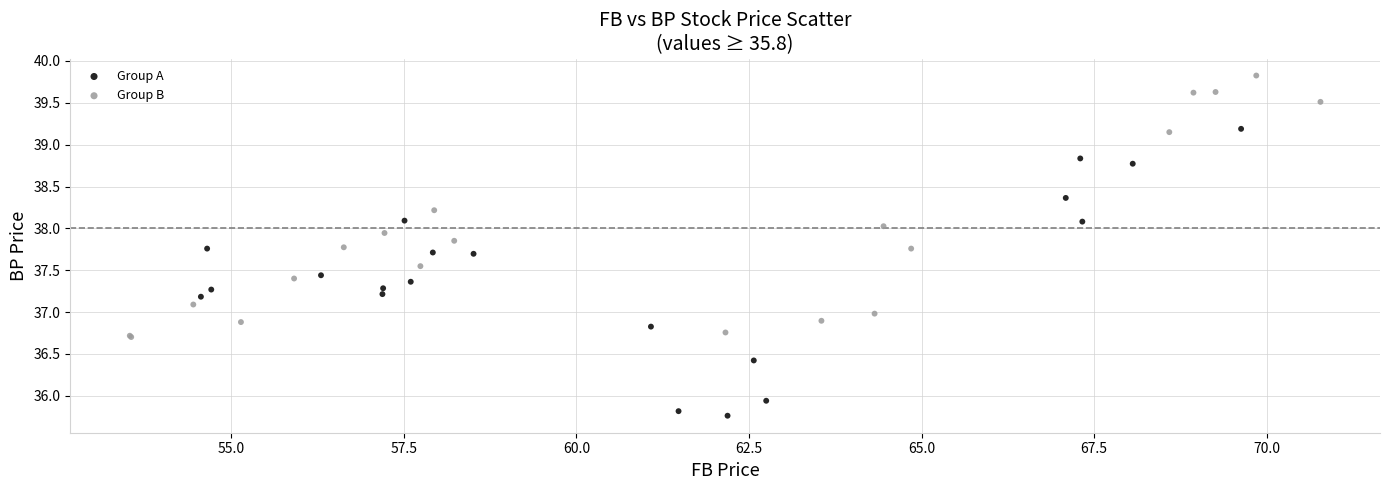

Which series contains the lowest Y value?

Group A